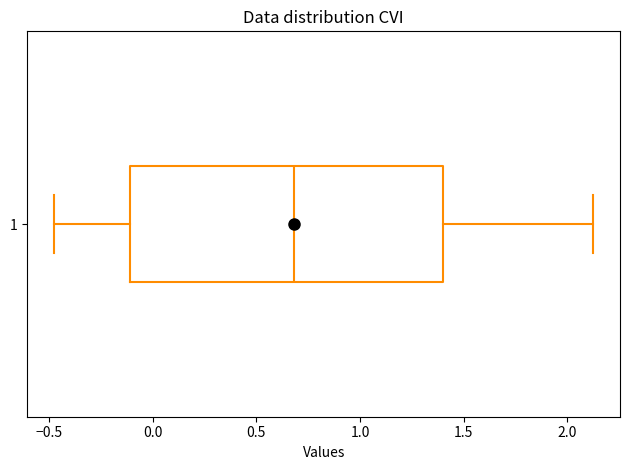

Where does the median line of the box at y = 1 sit on the x-axis? The values are not printed on the chart, so give them approximately, as read against the axis.

0.70